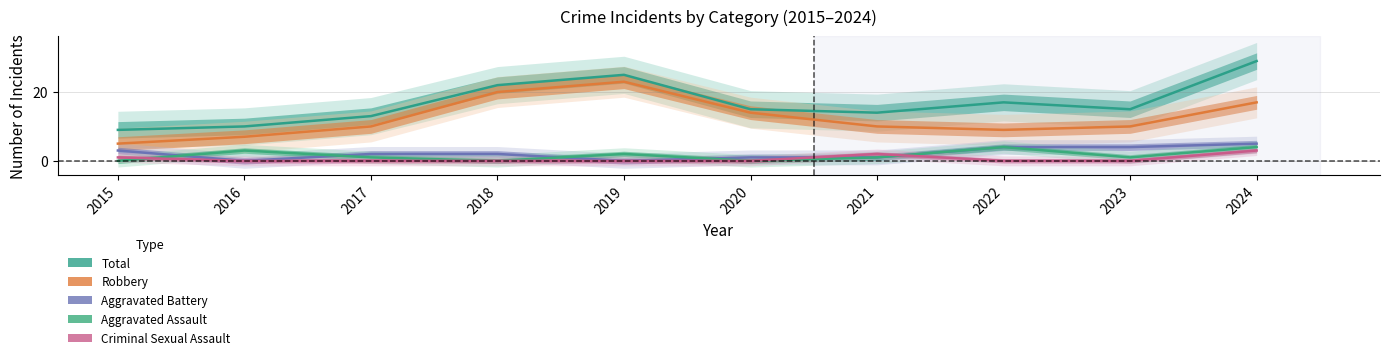

Which category has the highest value in the Robbery series?

2019